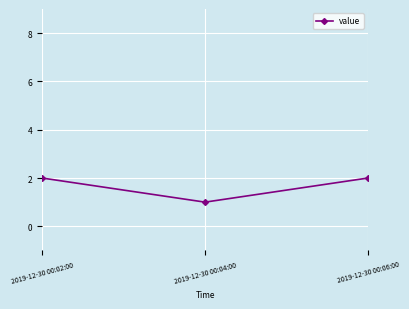

Is it true that the value at 2019-12-30 00:04:00 is 1?

True